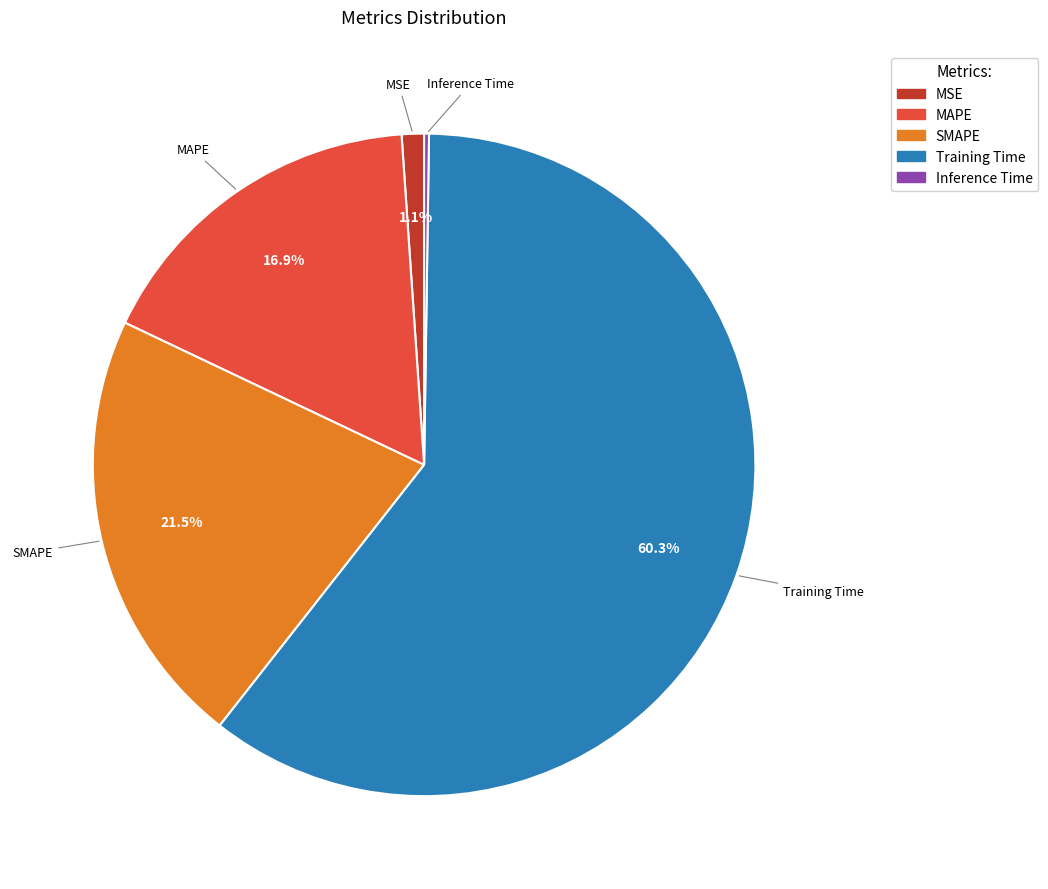

To the nearest percent, what is the combined percentage of MAPE and SMAPE?

38%